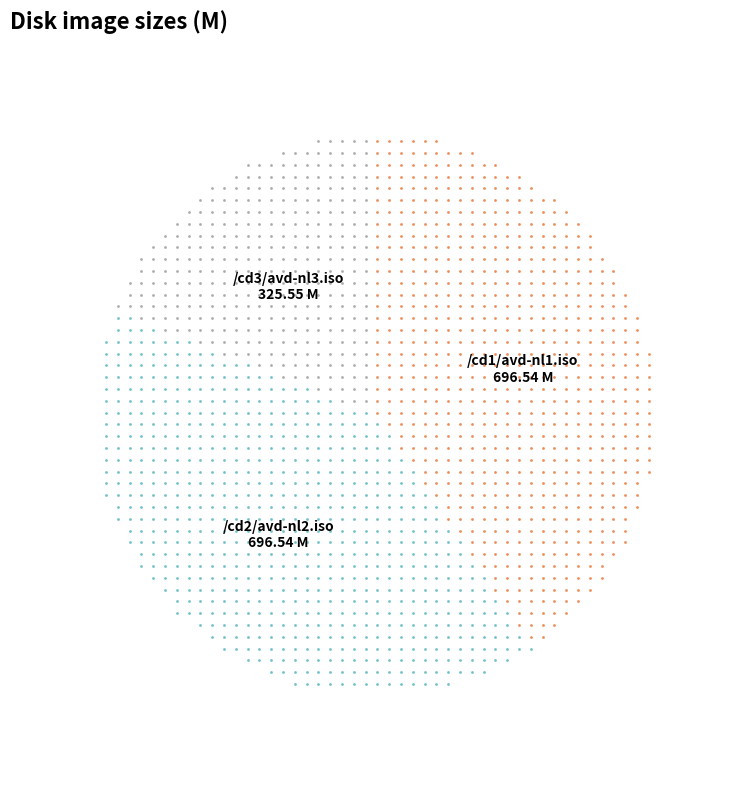

Does any single category account for the majority?

No